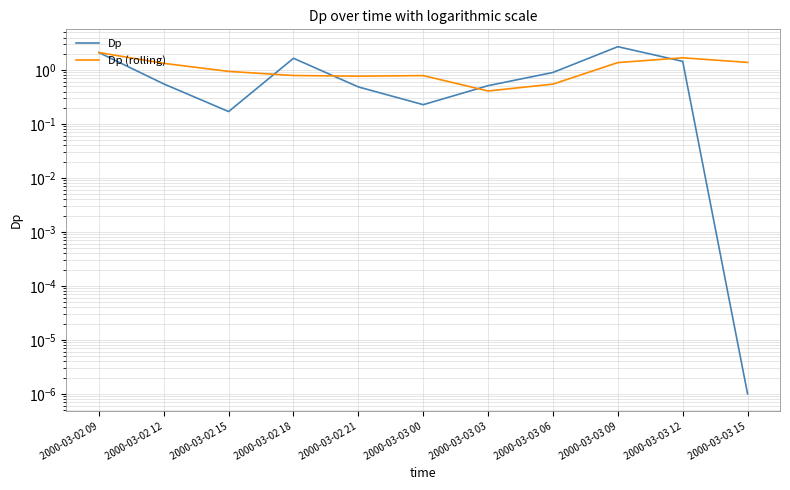

Between which two adjacent categories do Dp (rolling) and Dp first intersect?

2000-03-02 15 and 2000-03-02 18